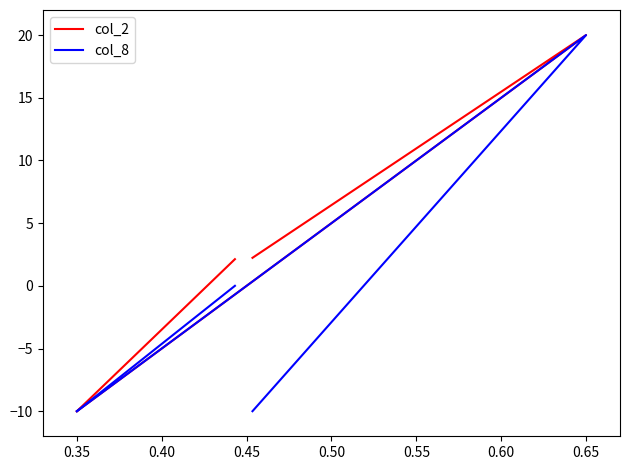

The value of col_2 at 0.30 is 0.6. True or false?

False